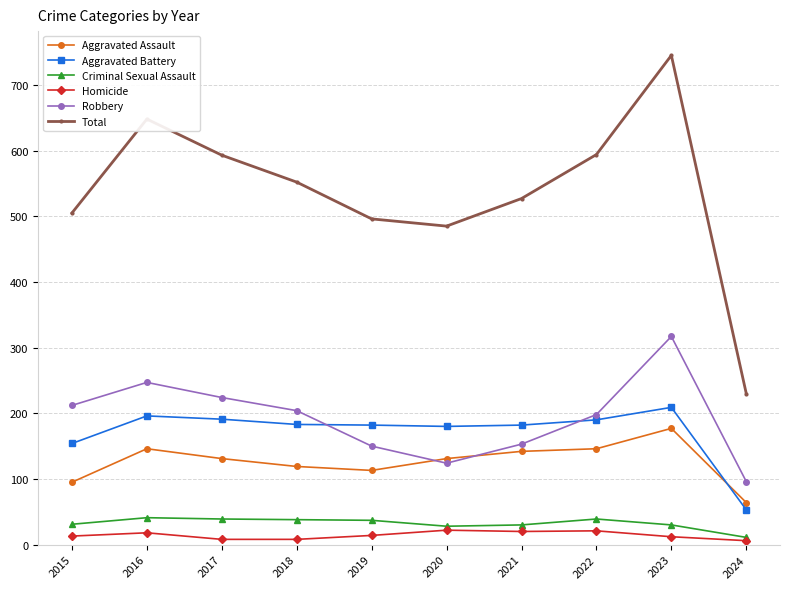

In Aggravated Assault, how many points are lower than both neighbors (excluding endpoints)?

1